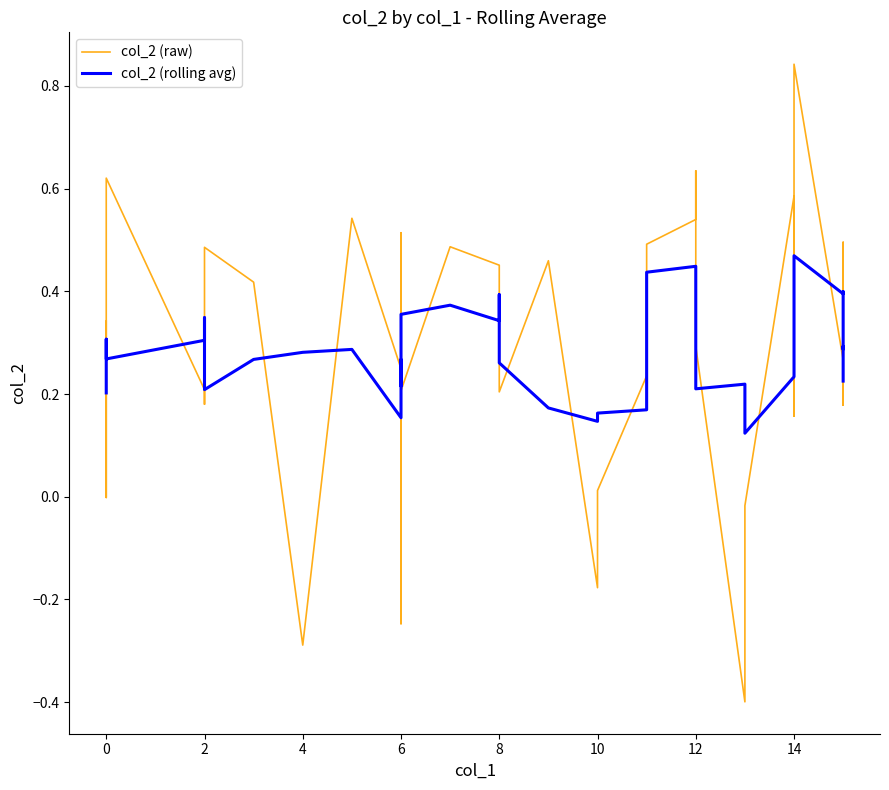

How many values in the col_2 (raw) series exceed 0?

34